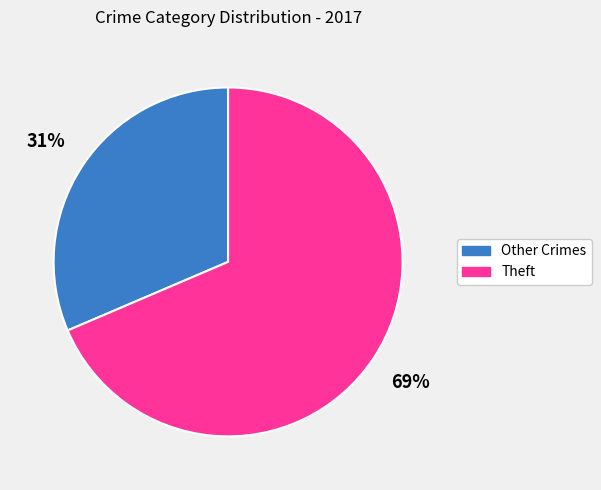

Is there any slice that represents more than half of the pie?

Yes